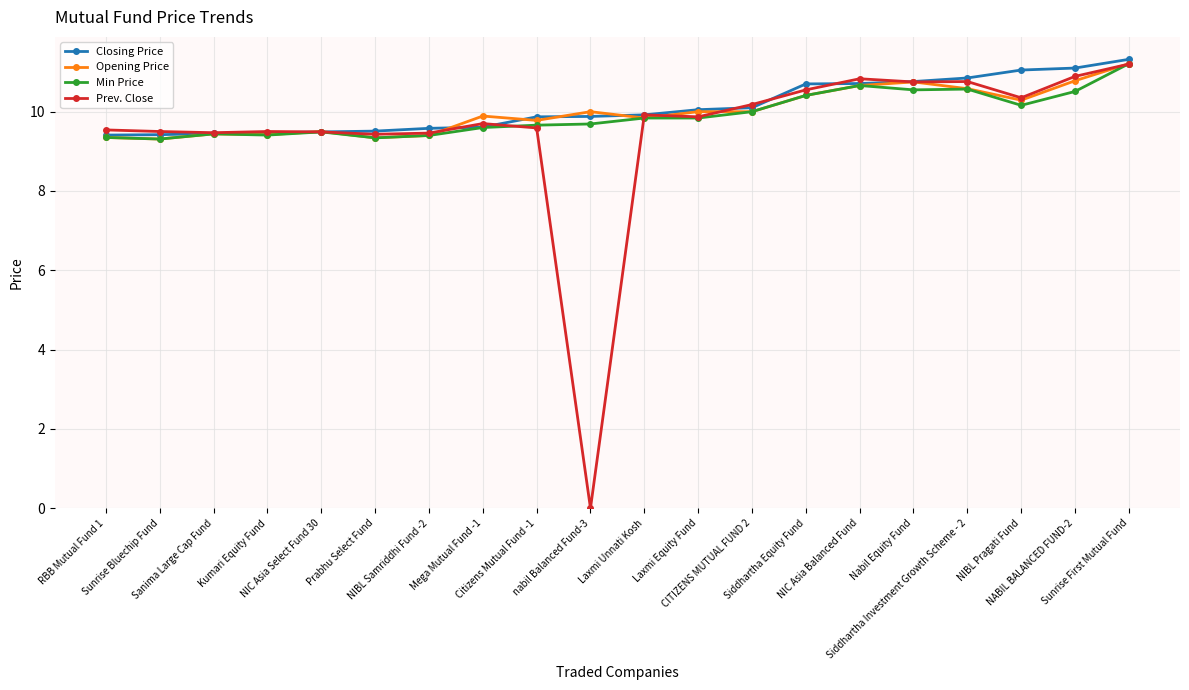

How many lines are shown in the chart?

4